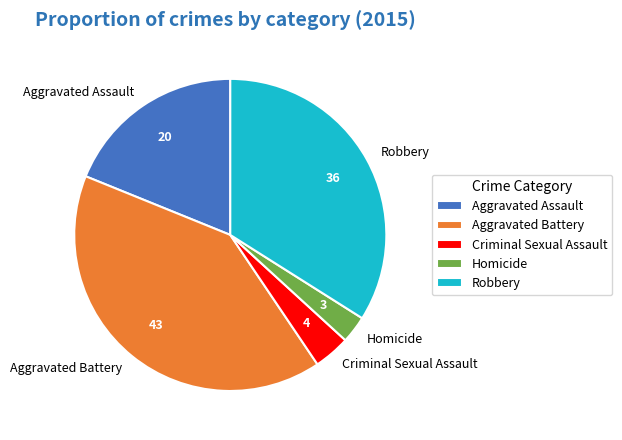

Approximately how many times larger is the value at Robbery compared to Homicide?

12.0